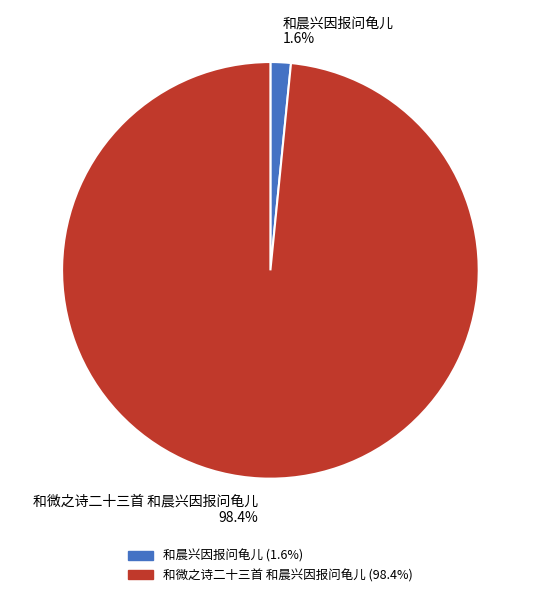

Does any single category account for the majority?

Yes